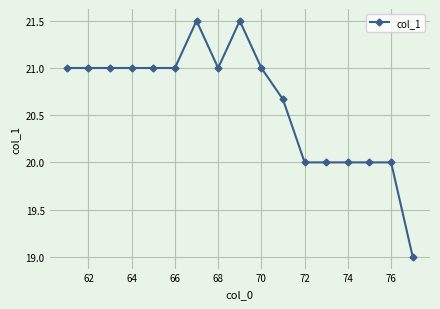

Does the chart display data point markers on the line(s)?

Yes